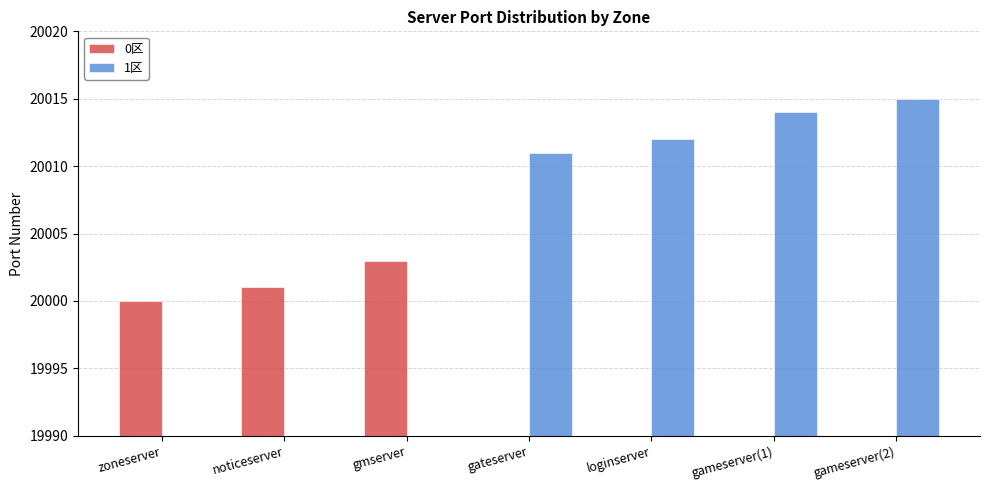

Rank the series at gameserver(2) from lowest to highest value.

0区, 1区